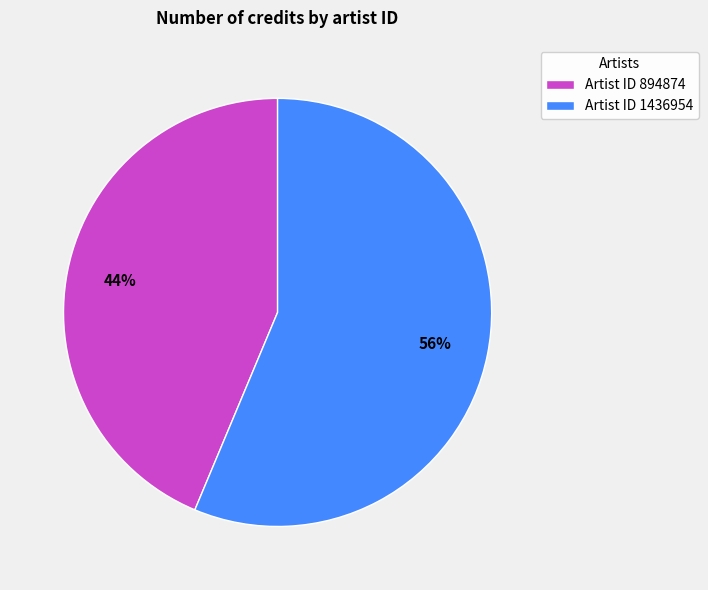

How many slices are in this pie chart?

2